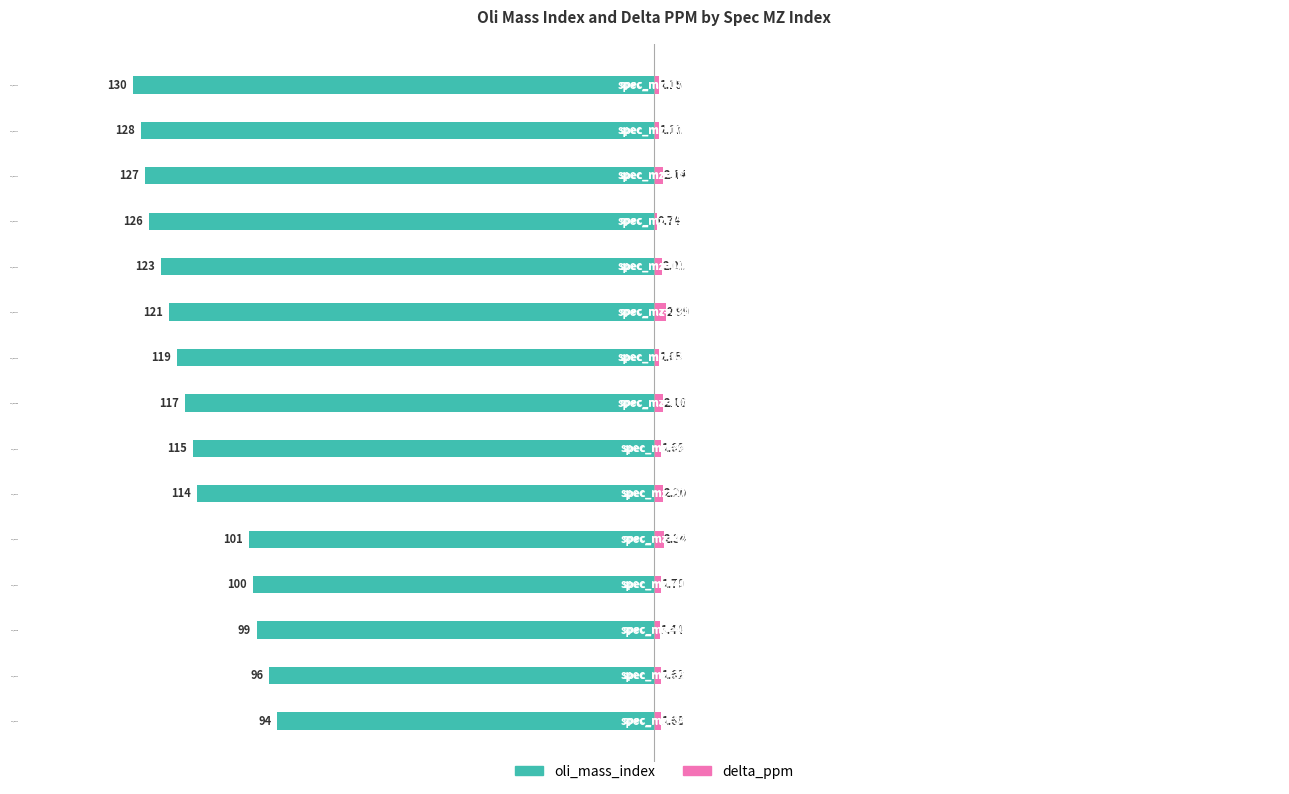

What is the difference between the maximum and minimum values in the delta_ppm series?

2.2